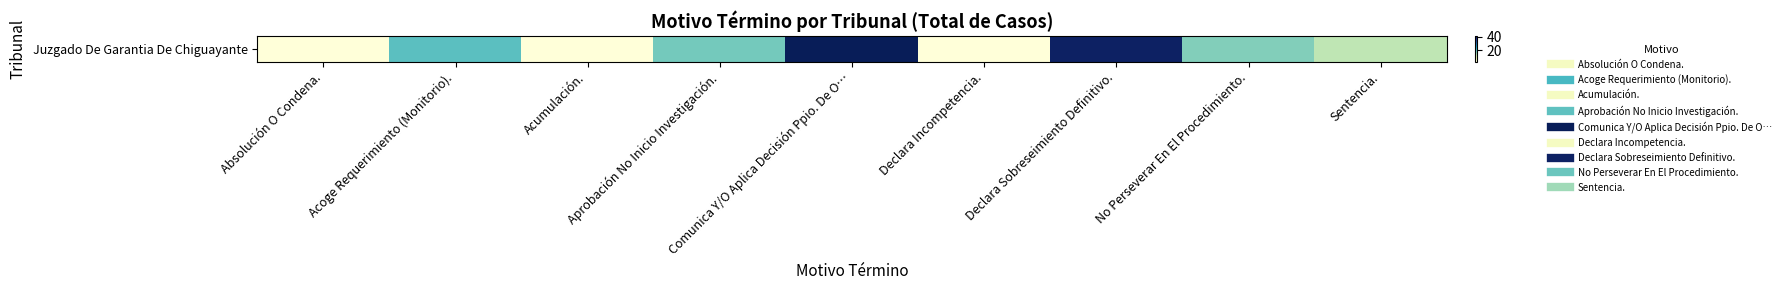

Reading left to right, transcribe all the data shown in this chart.

3	20	3	18	41	3	40	17	13